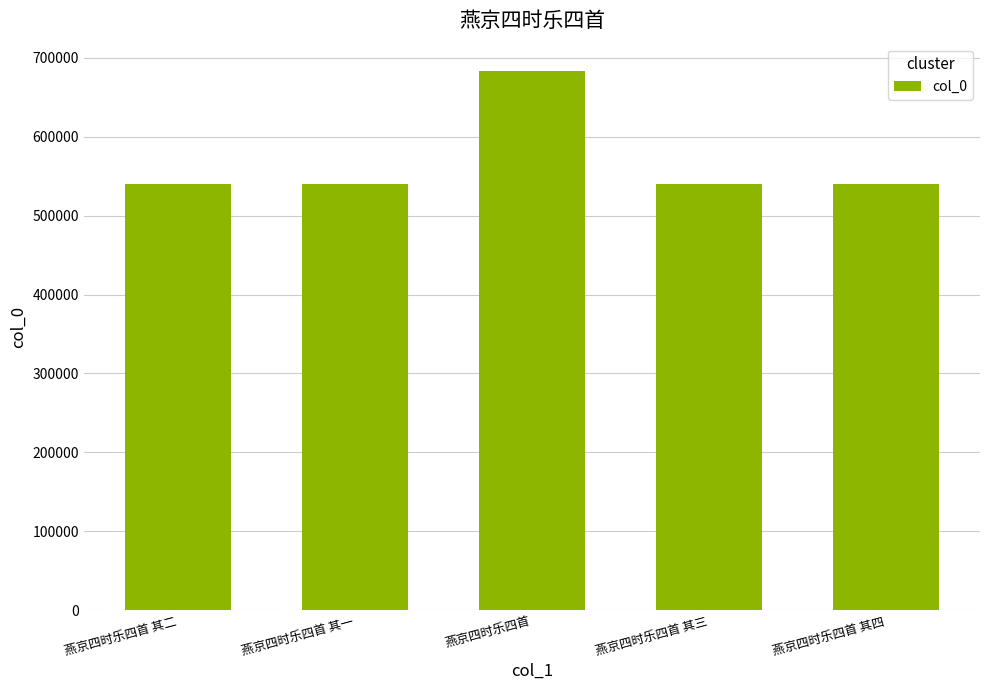

Approximately how many times larger is the value at 燕京四时乐四首 其一 compared to 燕京四时乐四首 其三?

1.0